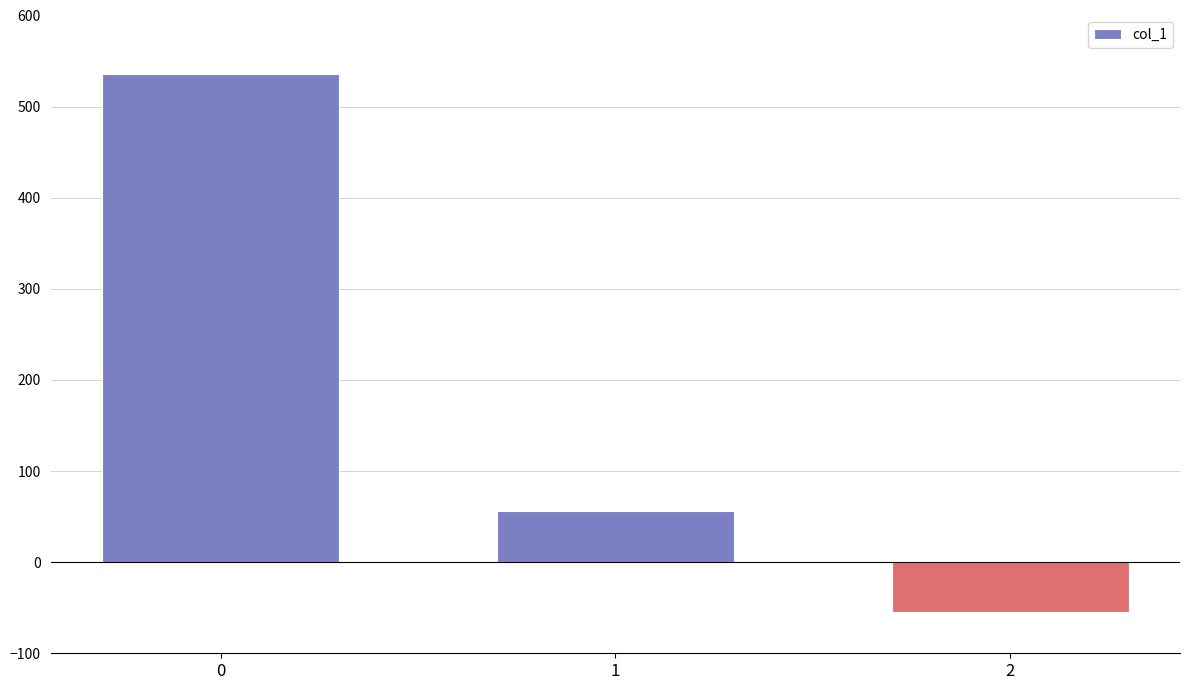

Rank the categories by value from lowest to highest.

2, 1, 0